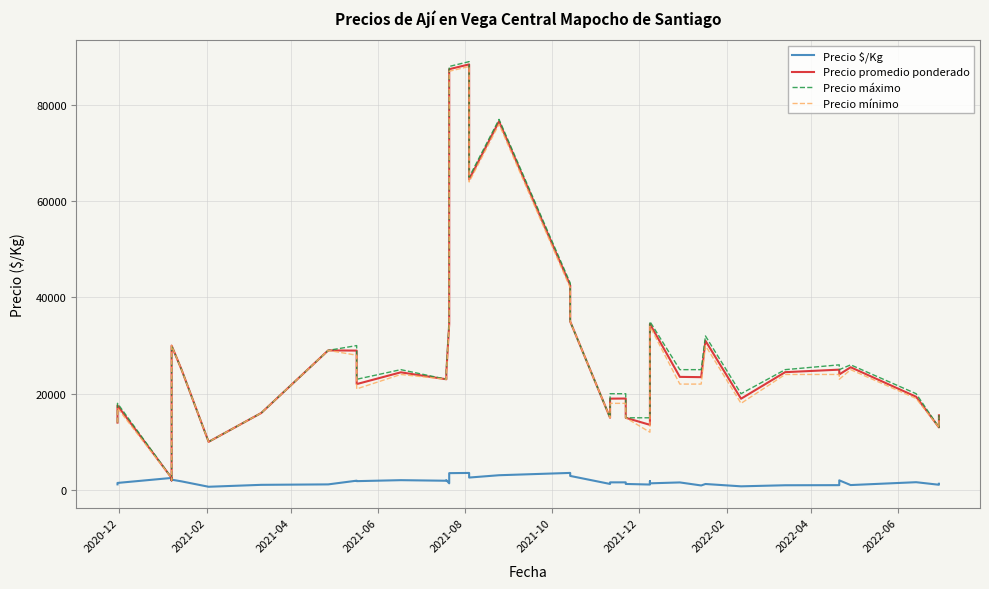

How many categories are shown in the chart?

40